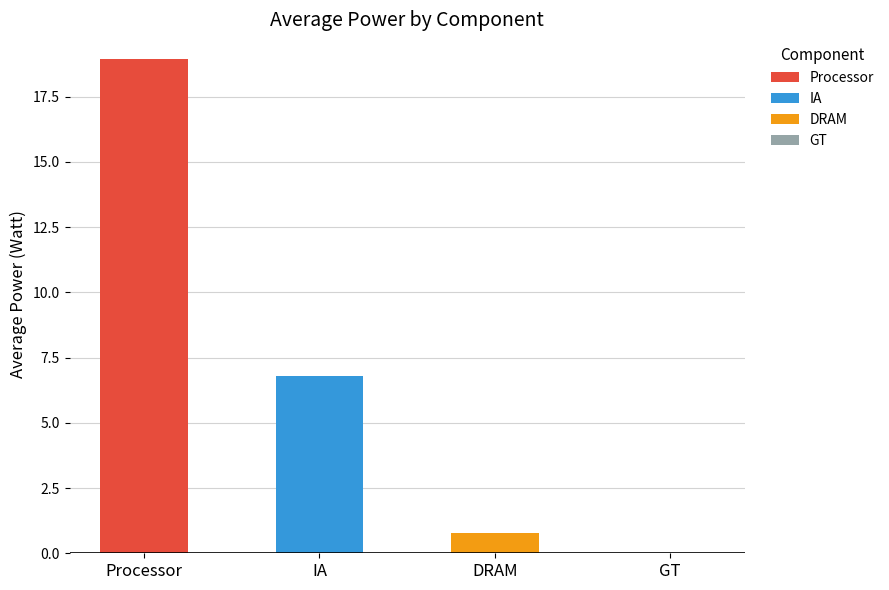

At which label is the value closest to 9?

IA